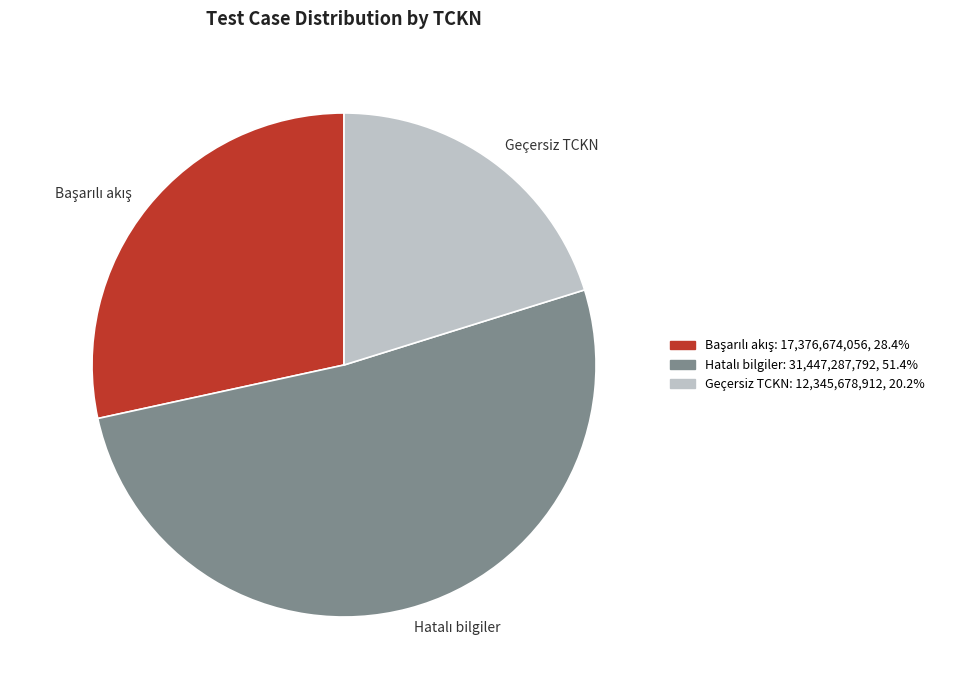

Is there any slice that represents more than half of the pie?

Yes